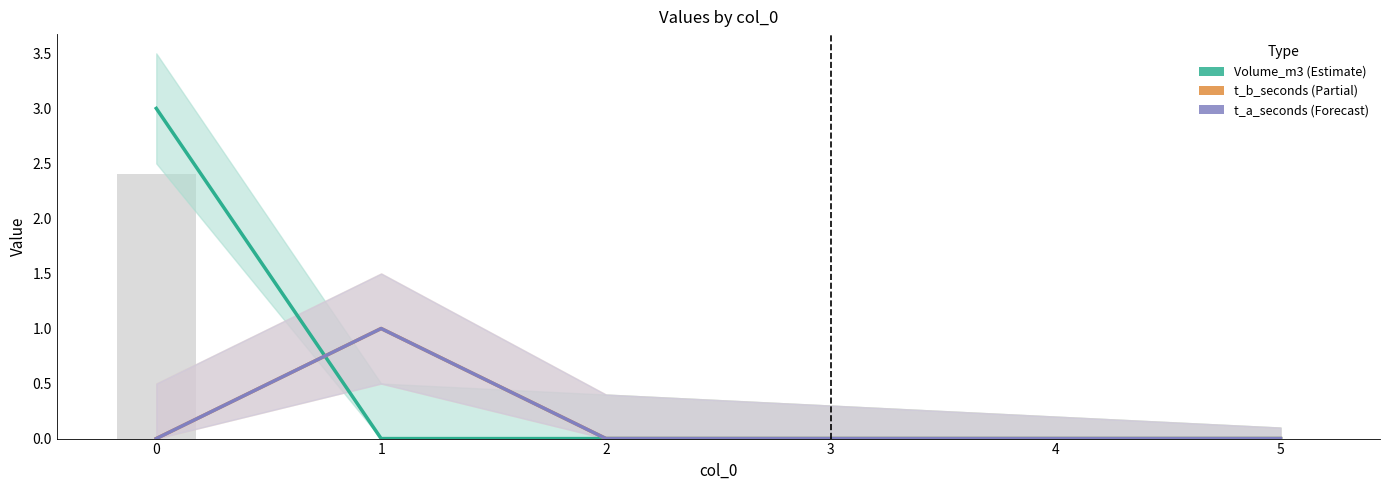

At how many categories does at least one series exceed 2?

1